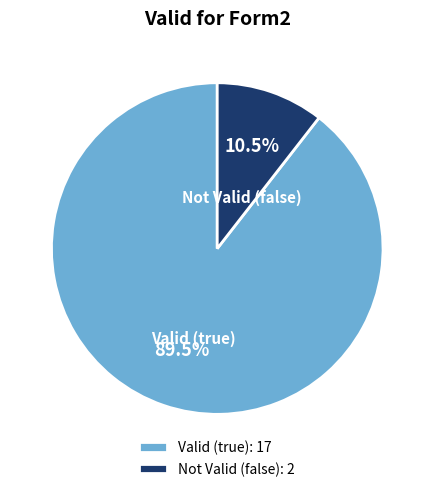

What percentage is NOT represented by Not Valid (false): 2?

89.5%